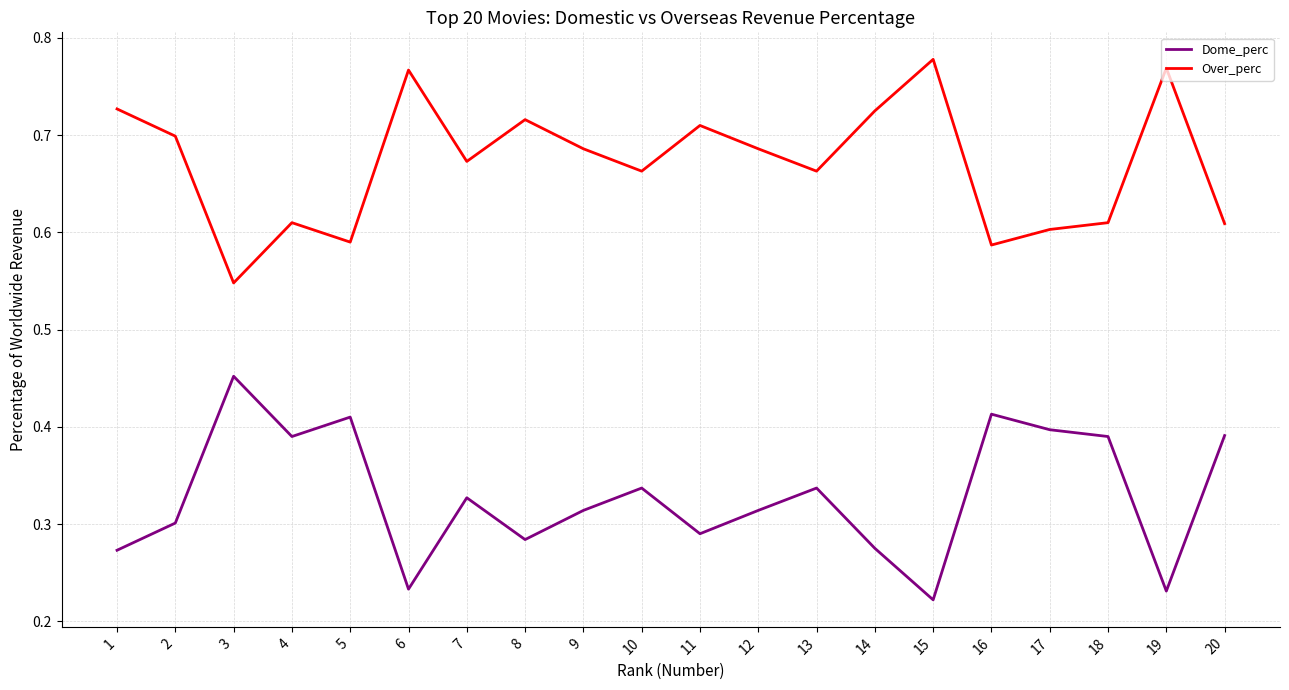

List the series in order of their overall mean, lowest first.

Dome_perc, Over_perc